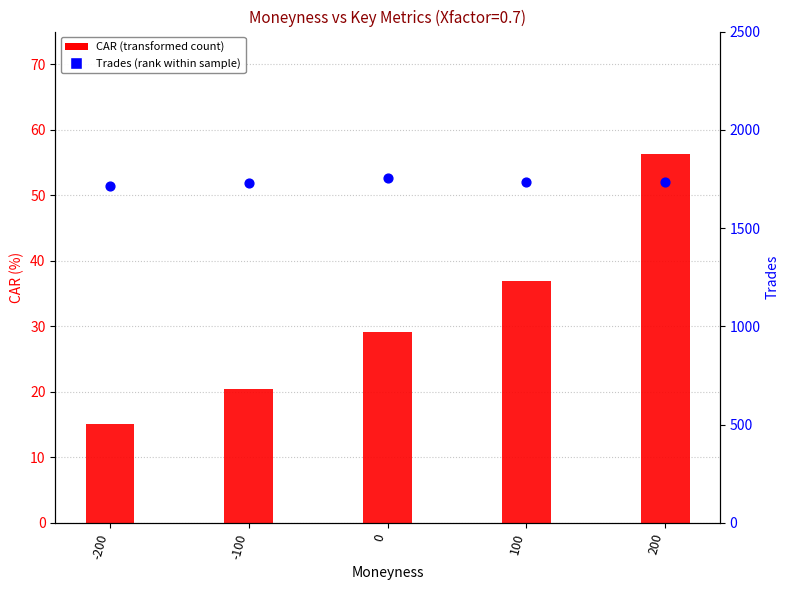

Which series reaches the minimum Y coordinate?

CAR